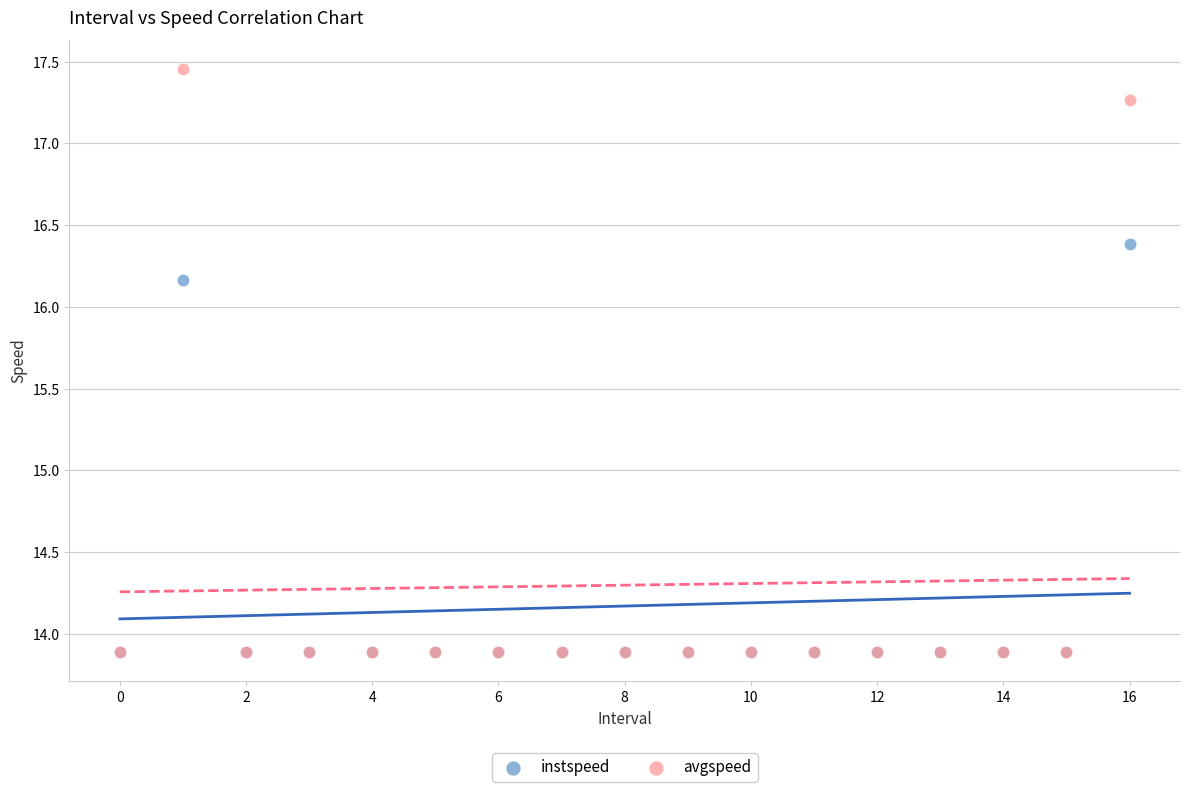

What are all the series names shown in the legend?

instspeed, avgspeed